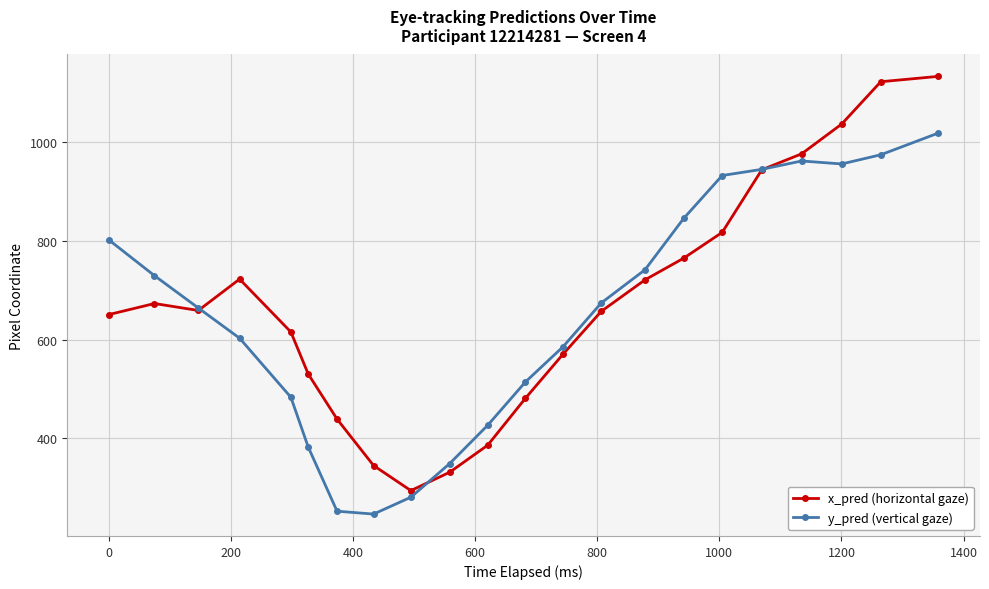

At how many categories does at least one series exceed 867?

6